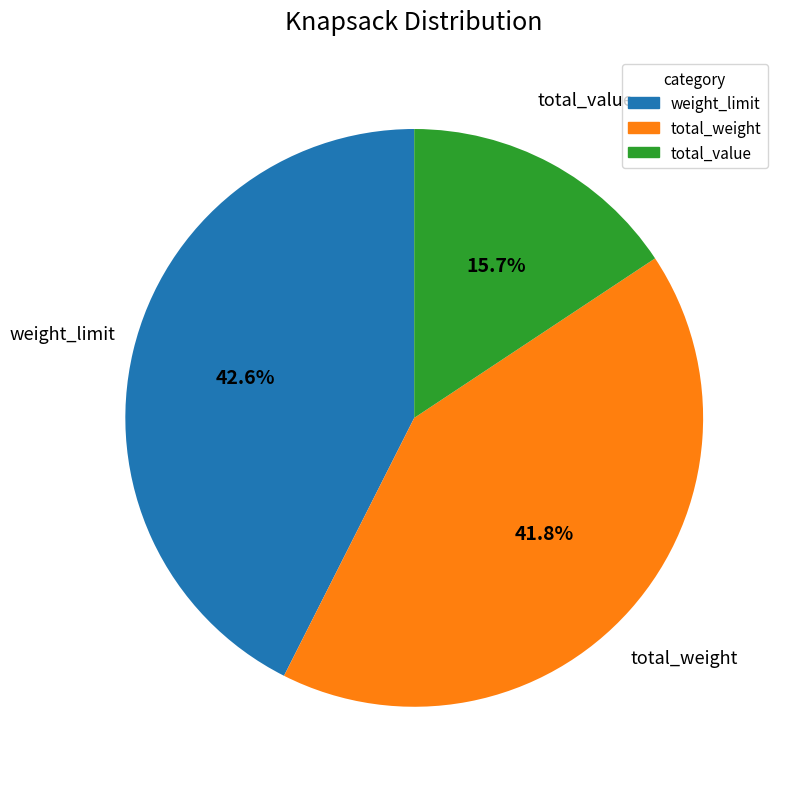

Is there a majority slice in this chart?

No